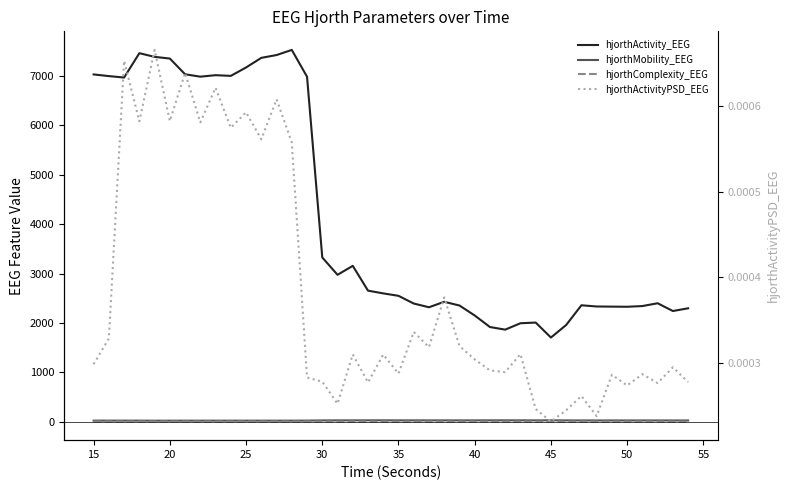

Is the value of hjorthActivityPSD_EEG at 30 greater than the value of hjorthComplexity_EEG at 13?

No